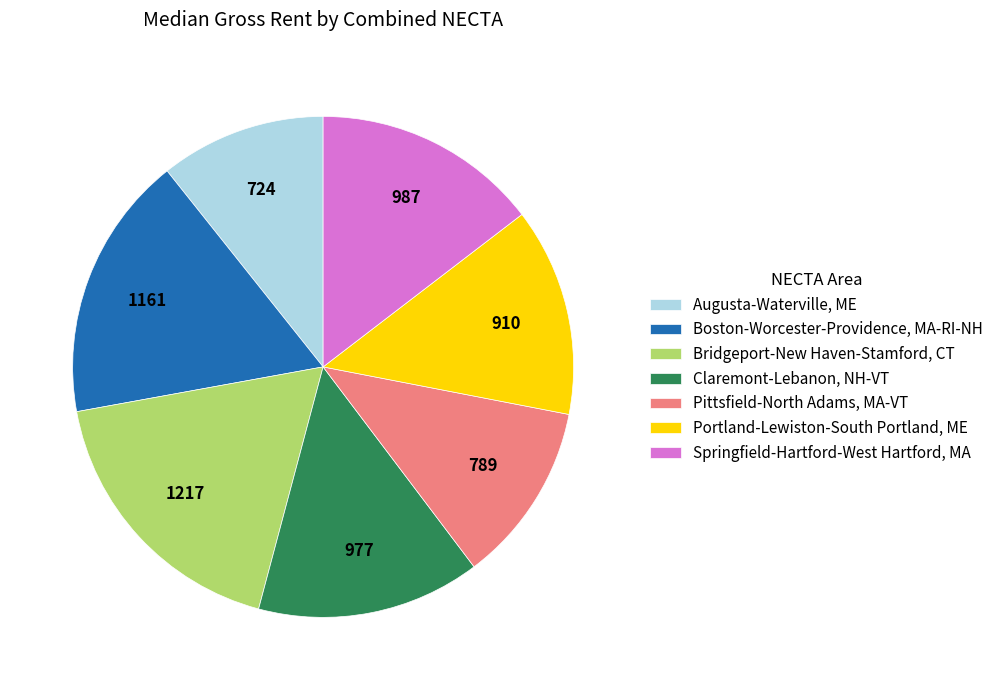

What is the largest slice in the pie chart?

Bridgeport-New Haven-Stamford, CT